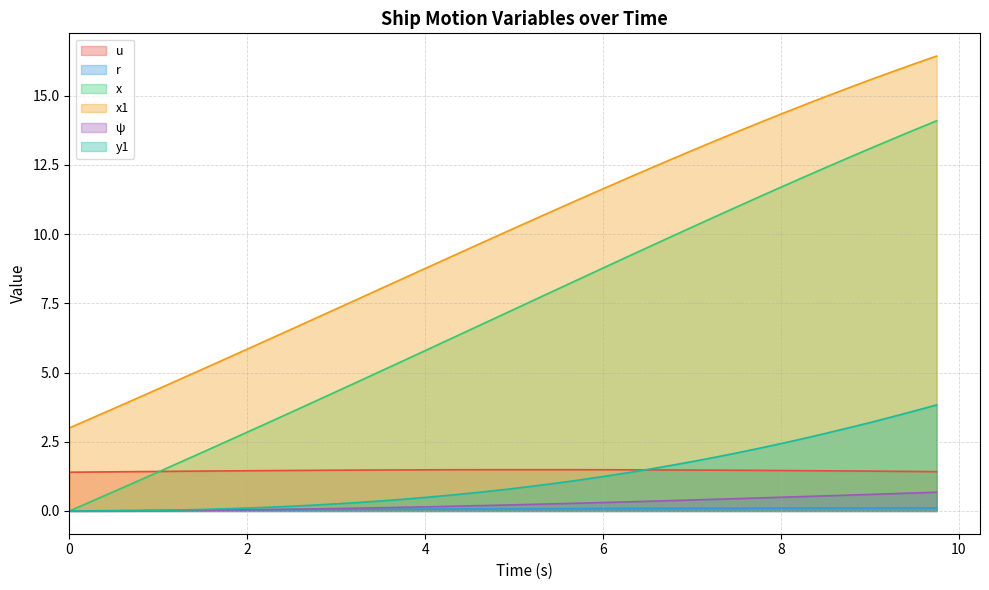

What is the sum of the x values at 8.25 and 0.75?

13.1